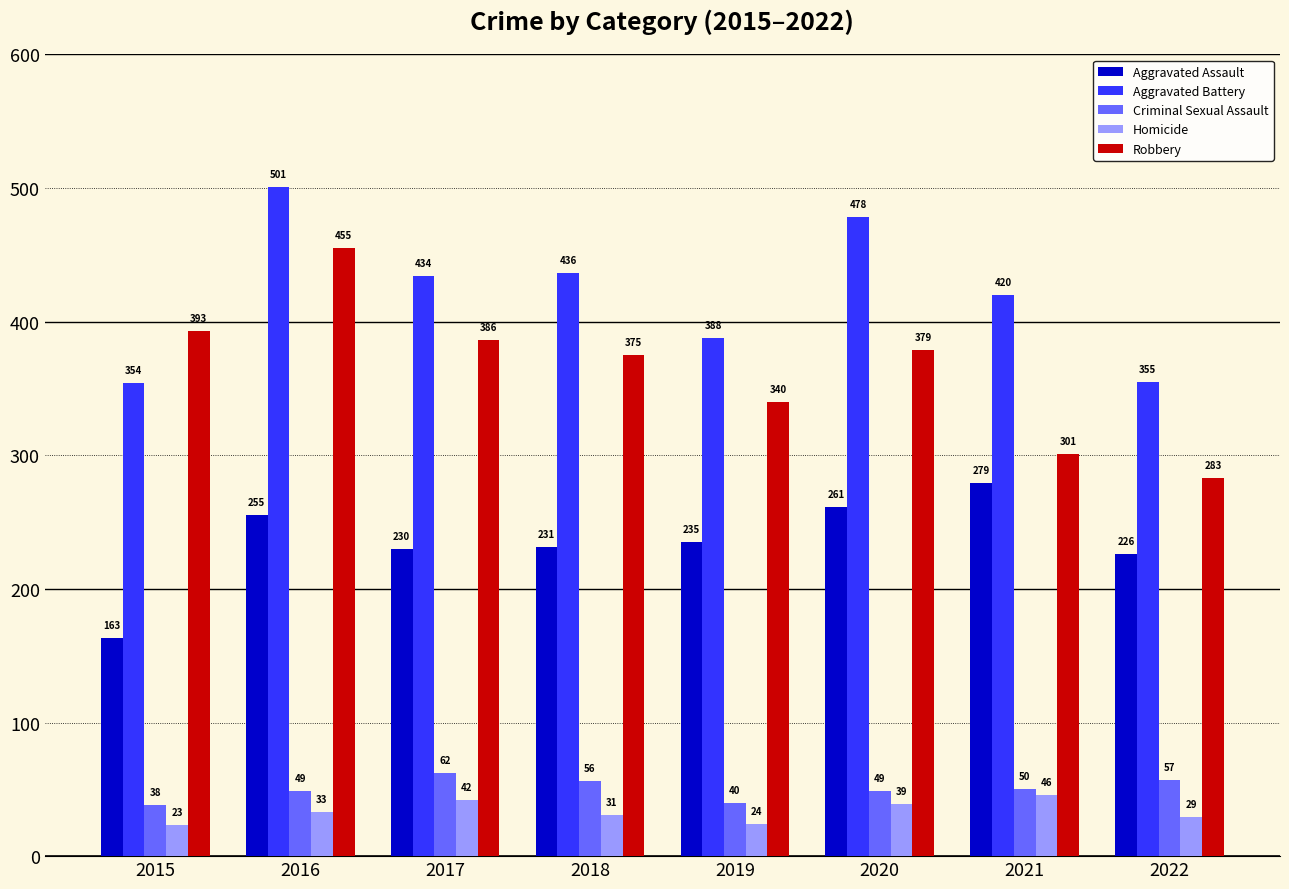

Which category has the lowest value in the Robbery series?

2022